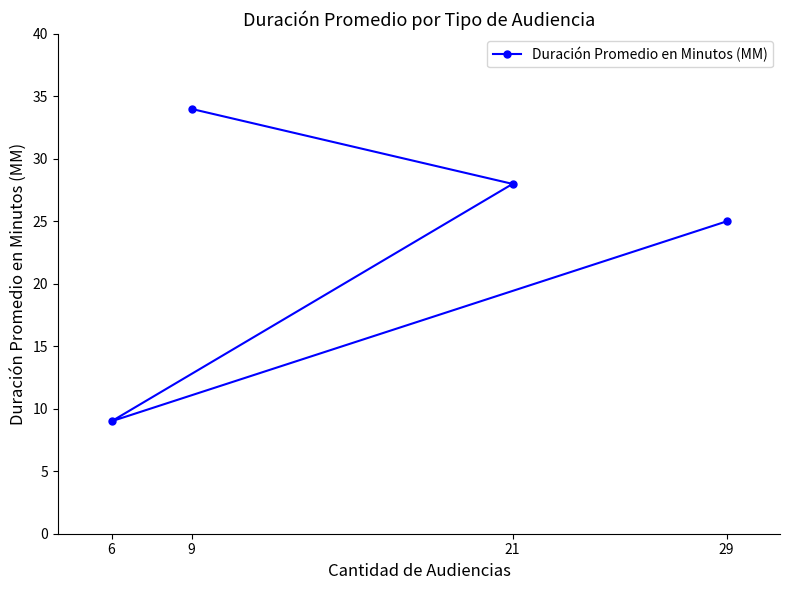

List the labels in order of value, largest first.

9, 21, 29, 6